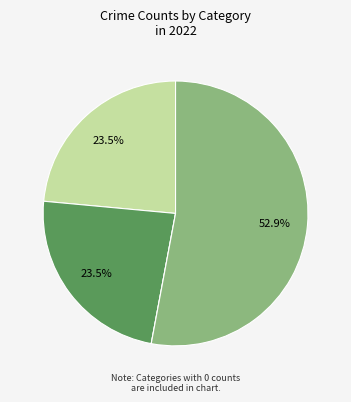

To the nearest percent, what is the difference between the largest and smallest slice percentages?

53%